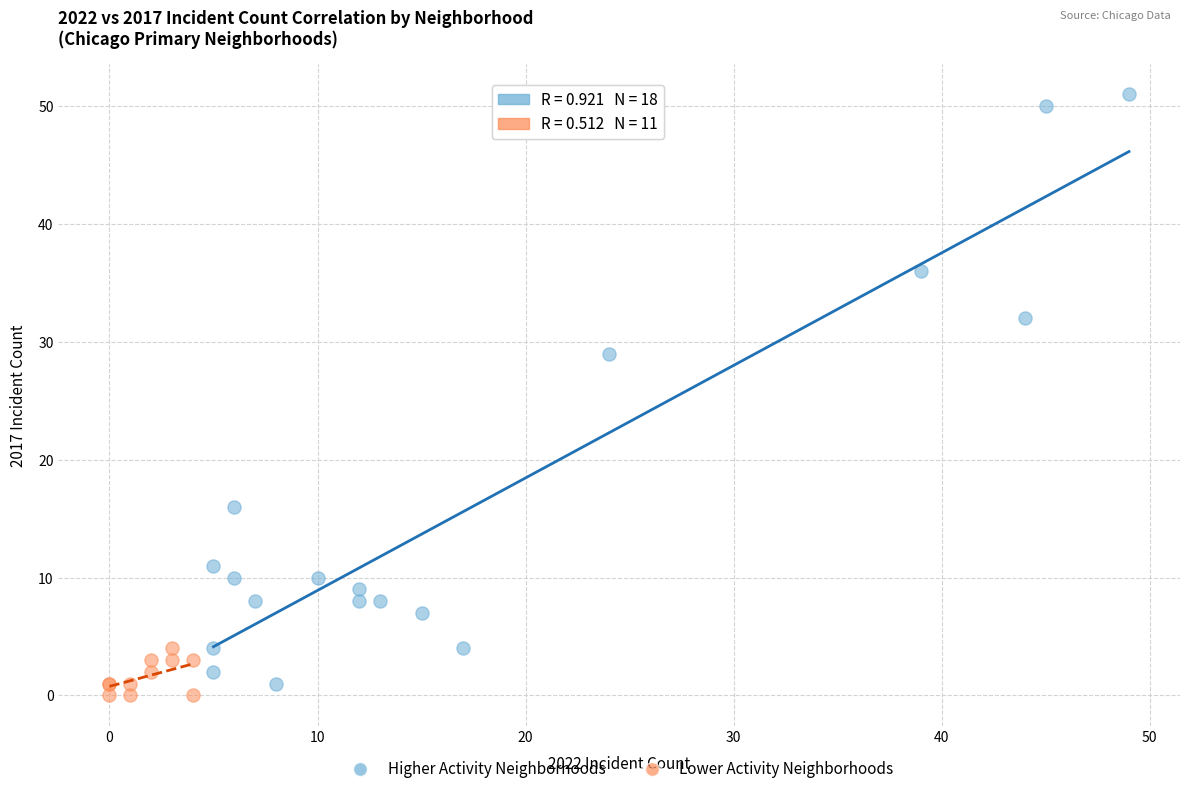

What are all the series names shown in the legend?

Higher Activity Neighborhoods, Lower Activity Neighborhoods